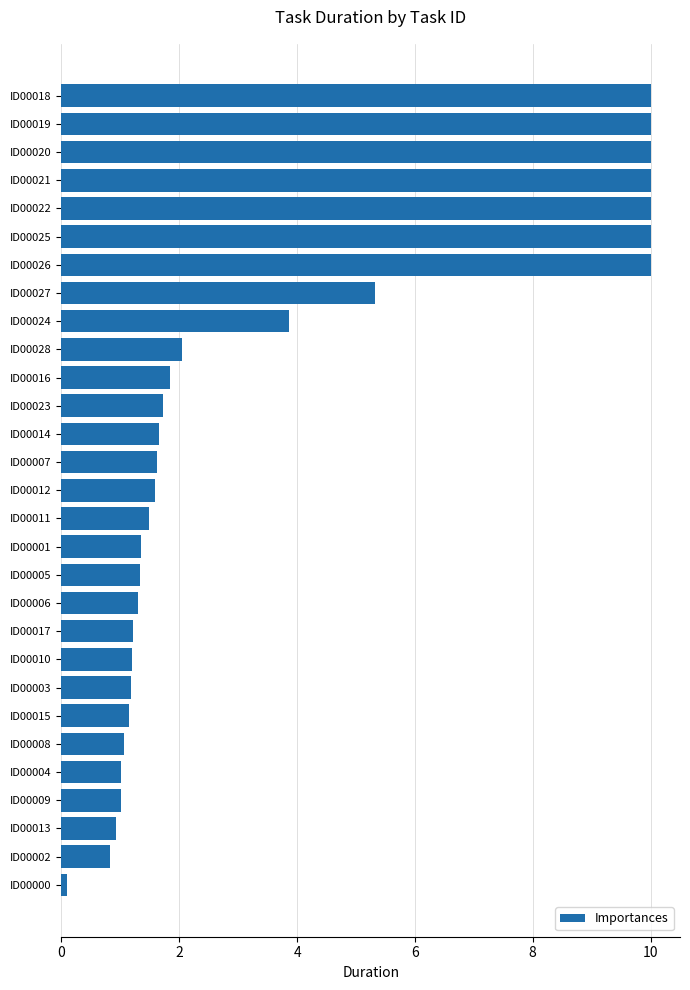

How many bars are there in total?

29